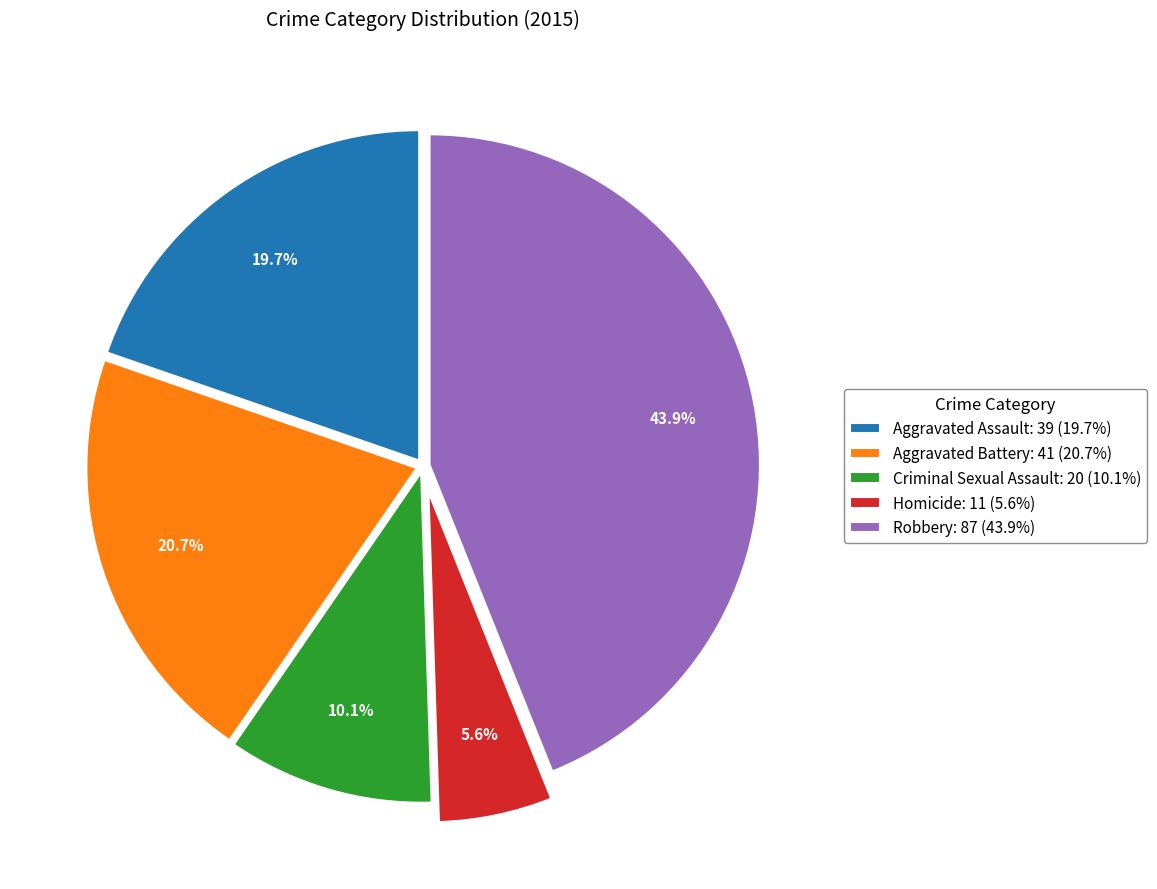

Rank the categories by value from highest to lowest.

Robbery, Aggravated Battery, Aggravated Assault, Criminal Sexual Assault, Homicide